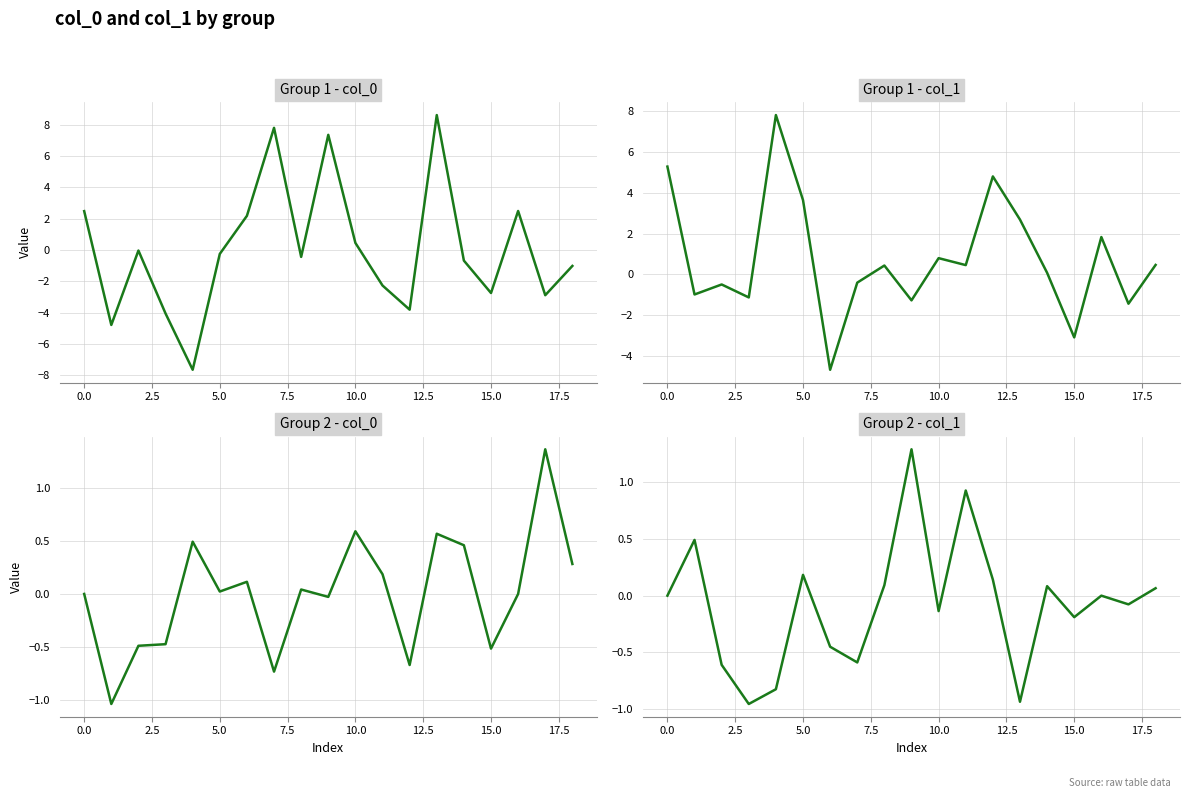

What is the spread (max minus min) of values at 11?

3.2